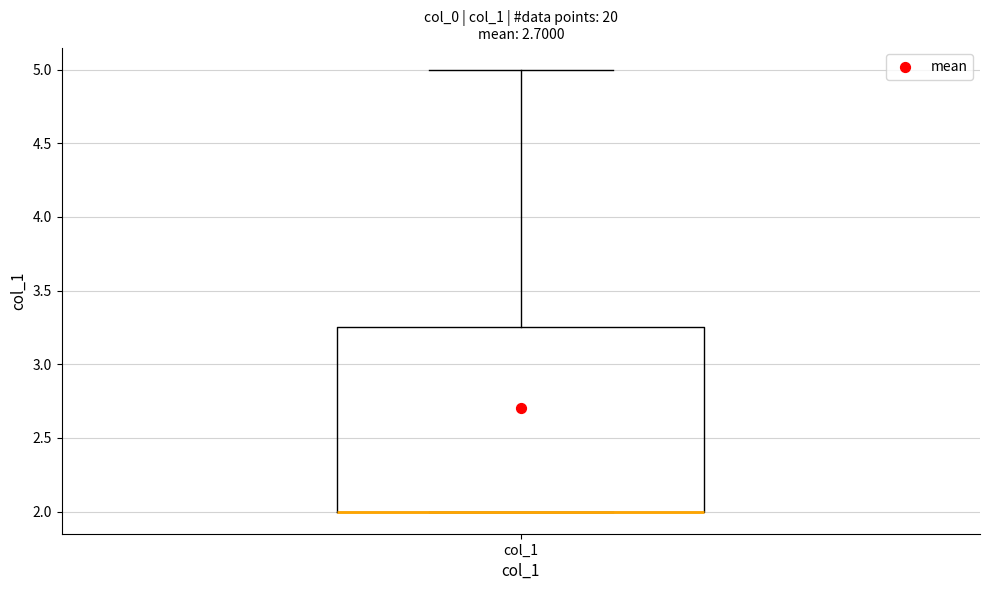

Transcribe this box plot: give where the median line is, the range the box spans, and where the two whiskers end, as read against the y-axis. The values are not printed on the chart, so give them approximately, as read against the axis.

median 2.00 (drawn on the box's lower edge), box 2.00 to 3.25, whiskers 2.00 to 5.00